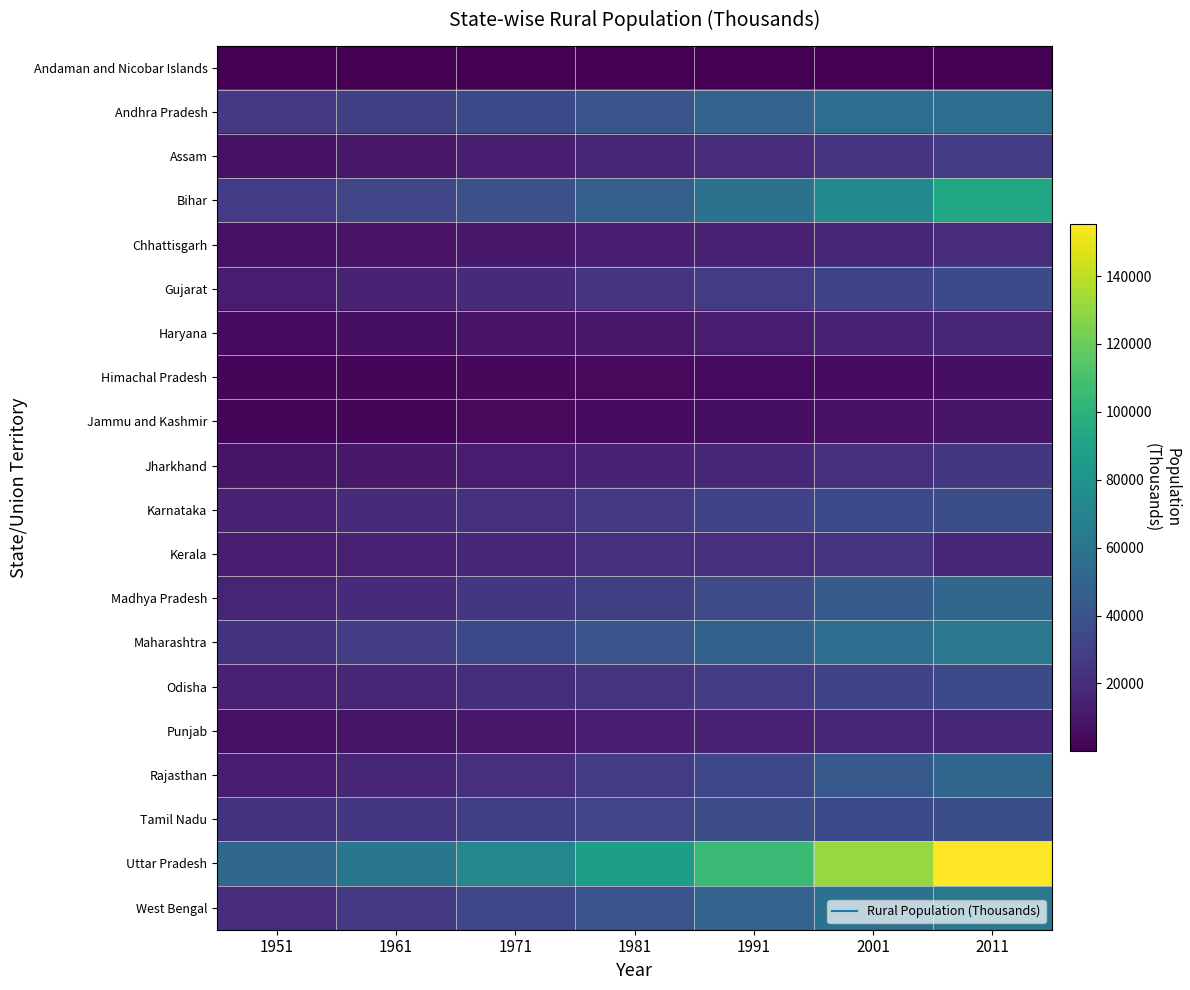

Rank the series at 1991 from highest to lowest value.

Uttar Pradesh, Bihar, West Bengal, Andhra Pradesh, Maharashtra, Tamil Nadu, Madhya Pradesh, Rajasthan, Karnataka, Odisha, Gujarat, Kerala, Assam, Jharkhand, Chhattisgarh, Punjab, Haryana, Jammu and Kashmir, Himachal Pradesh, Andaman and Nicobar Islands